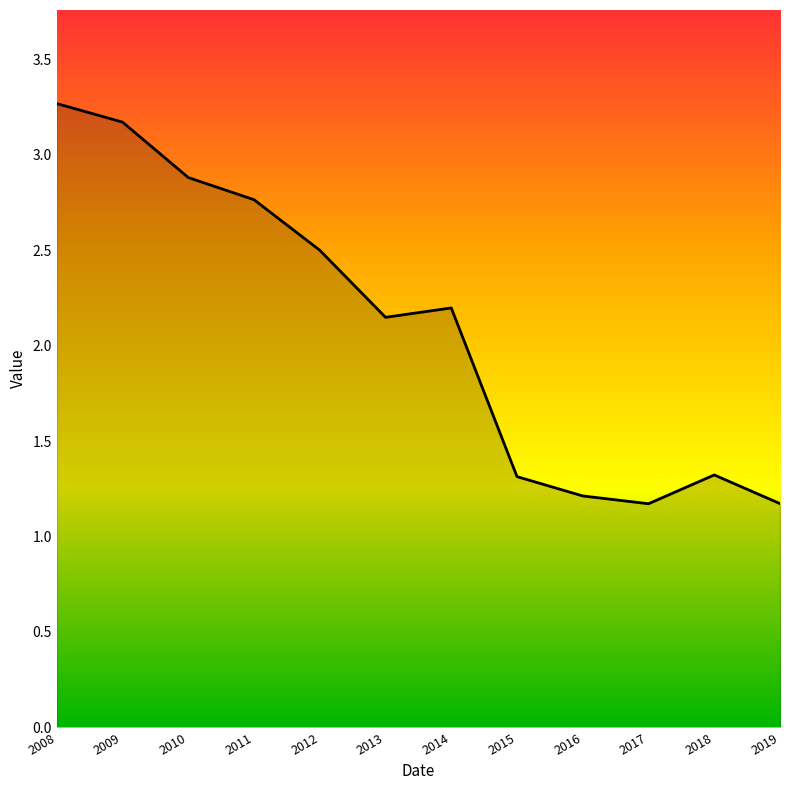

What is the difference between the values at 2018 and 2014?

0.9